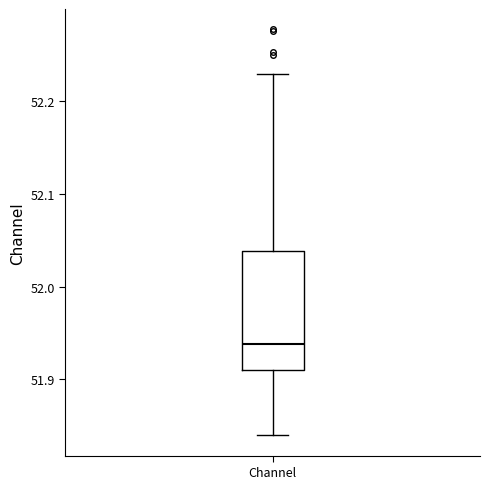

Where does the upper whisker of the box for Channel end on the y-axis? The values are not printed on the chart, so give them approximately, as read against the axis.

52.23